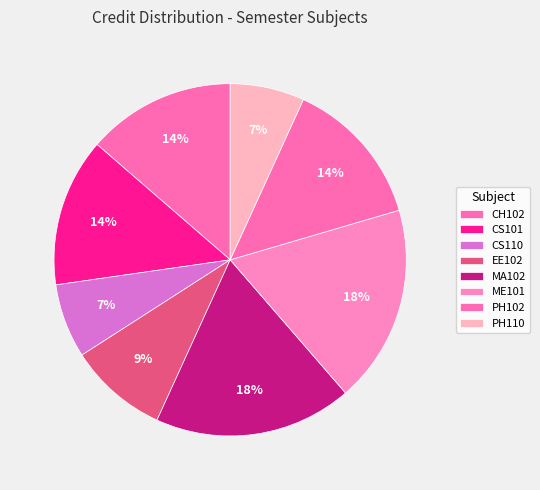

Combined, what portion of the pie is PH110 and ME101?

25.0%